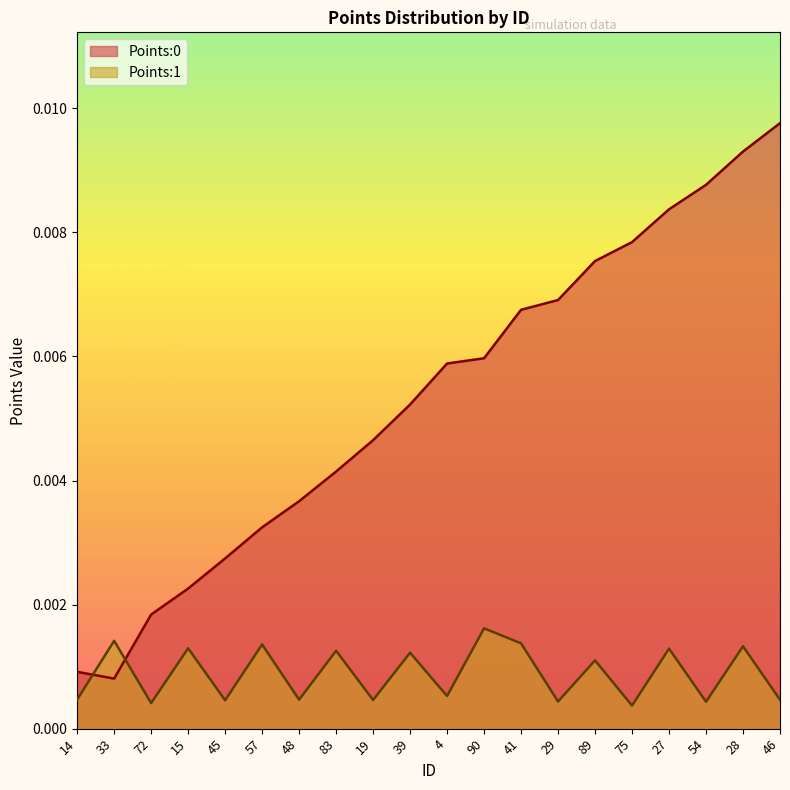

The Points:1 series shows 0.0 at 29. True or false?

False